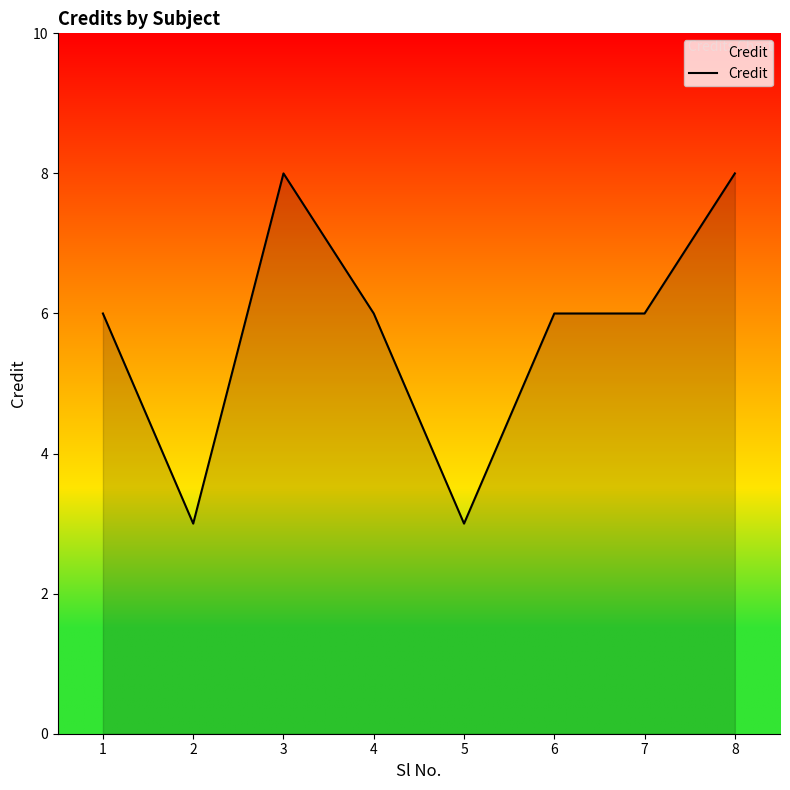

Where is the first local maximum?

3